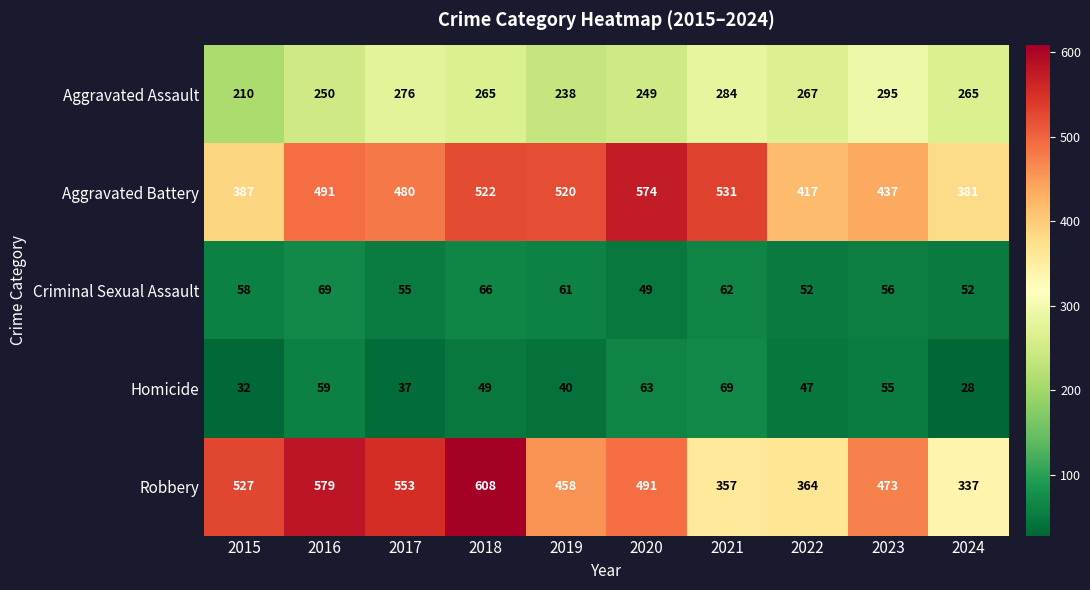

Which category has the lowest value in the Criminal Sexual Assault series?

2020